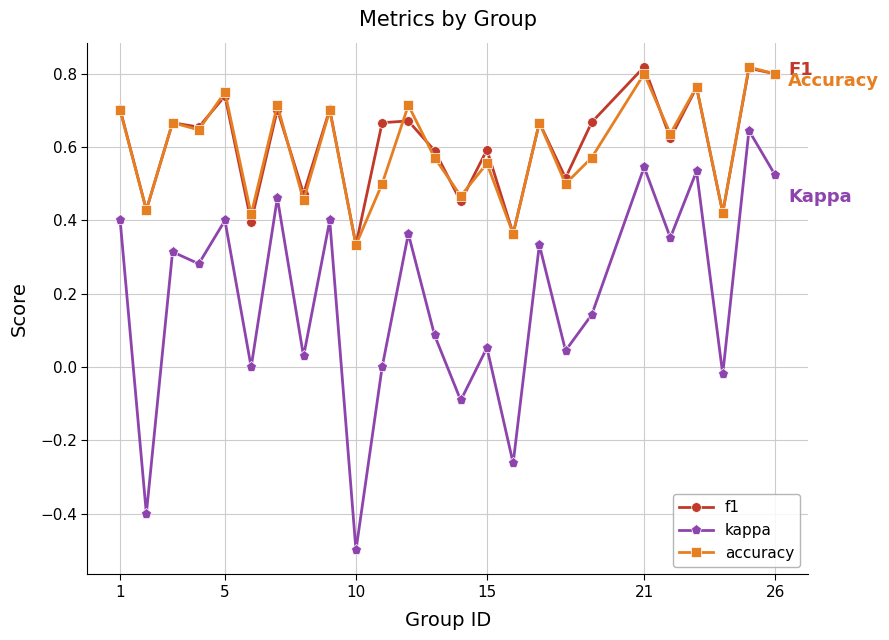

True or false: kappa and f1 intersect in this chart.

False